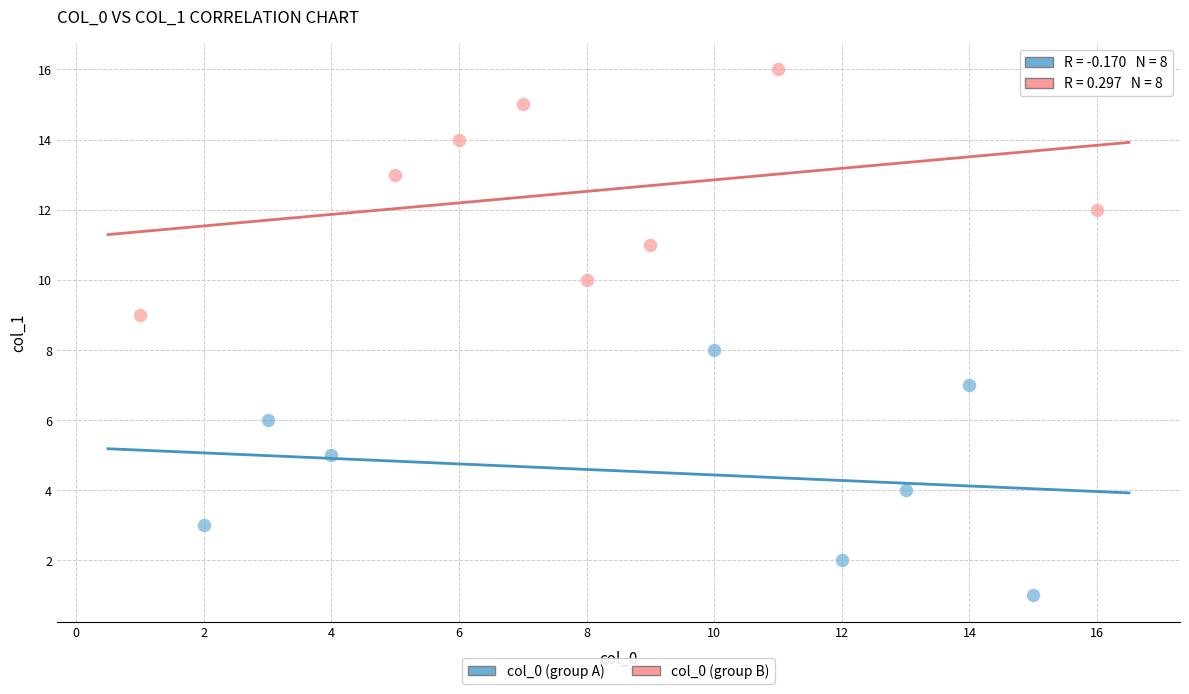

Which series contains the lowest Y value?

col_0 (group A)